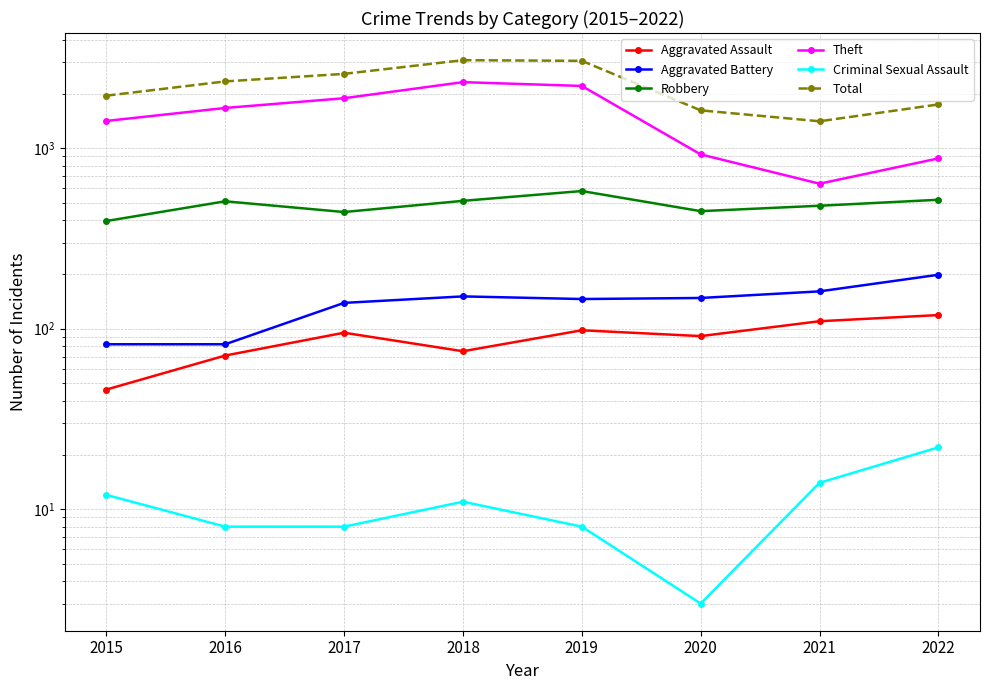

At which category does the chart reach its minimum across all series?

2020